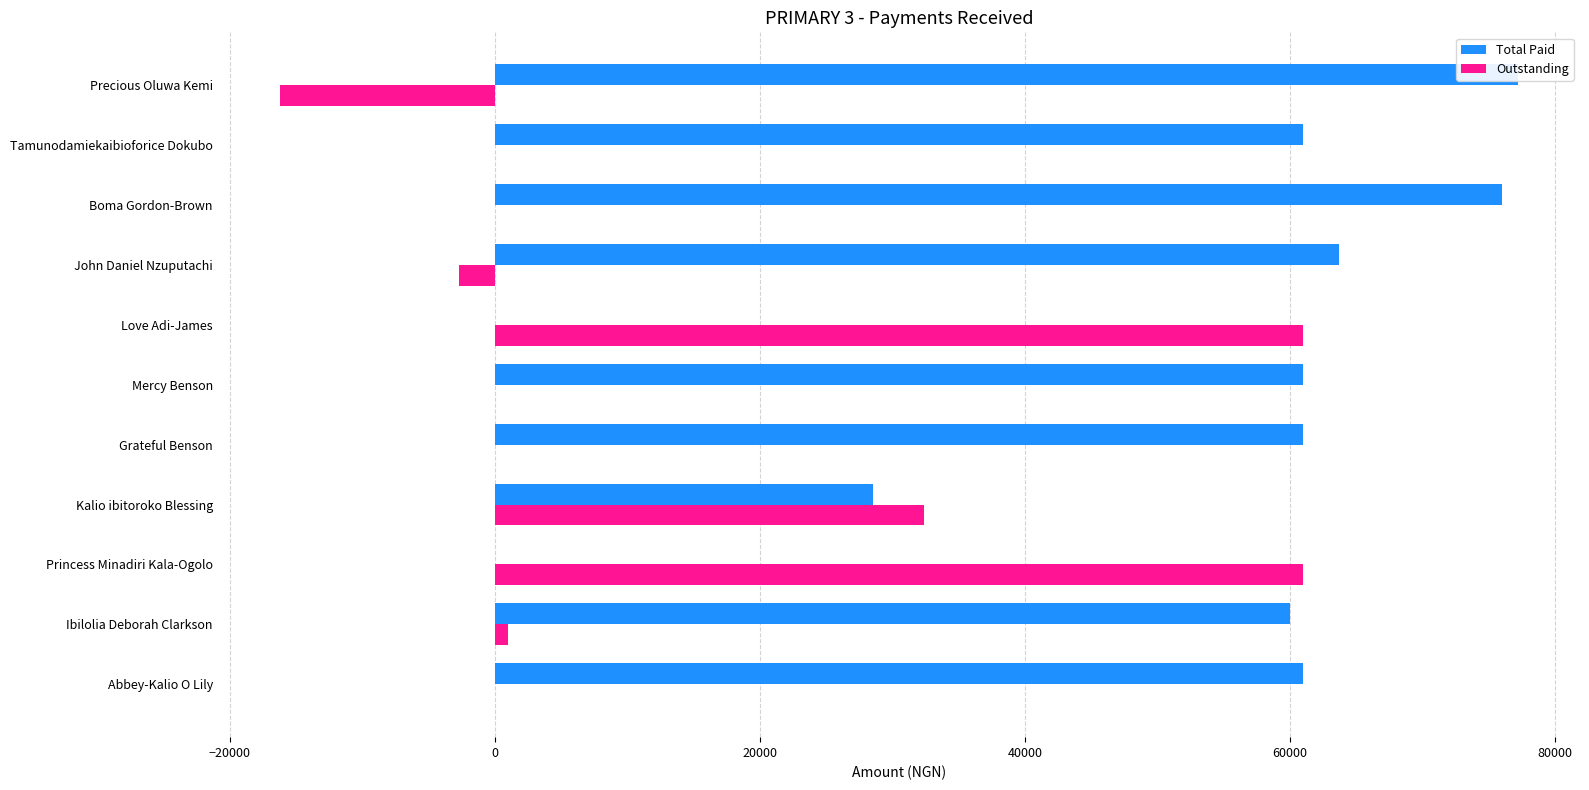

Is it true that Outstanding equals -7448 at Precious Oluwa Kemi?

False